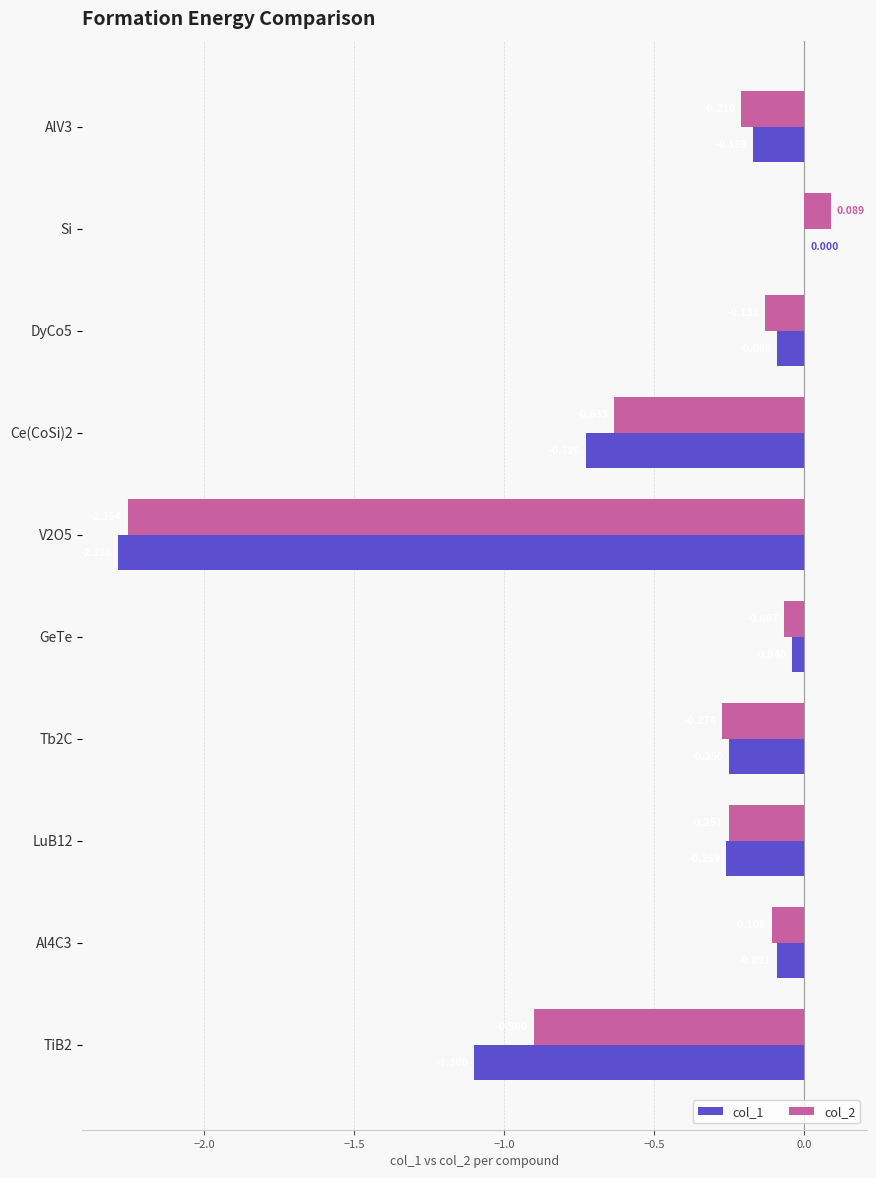

At which label does col_1 reach its peak?

Si